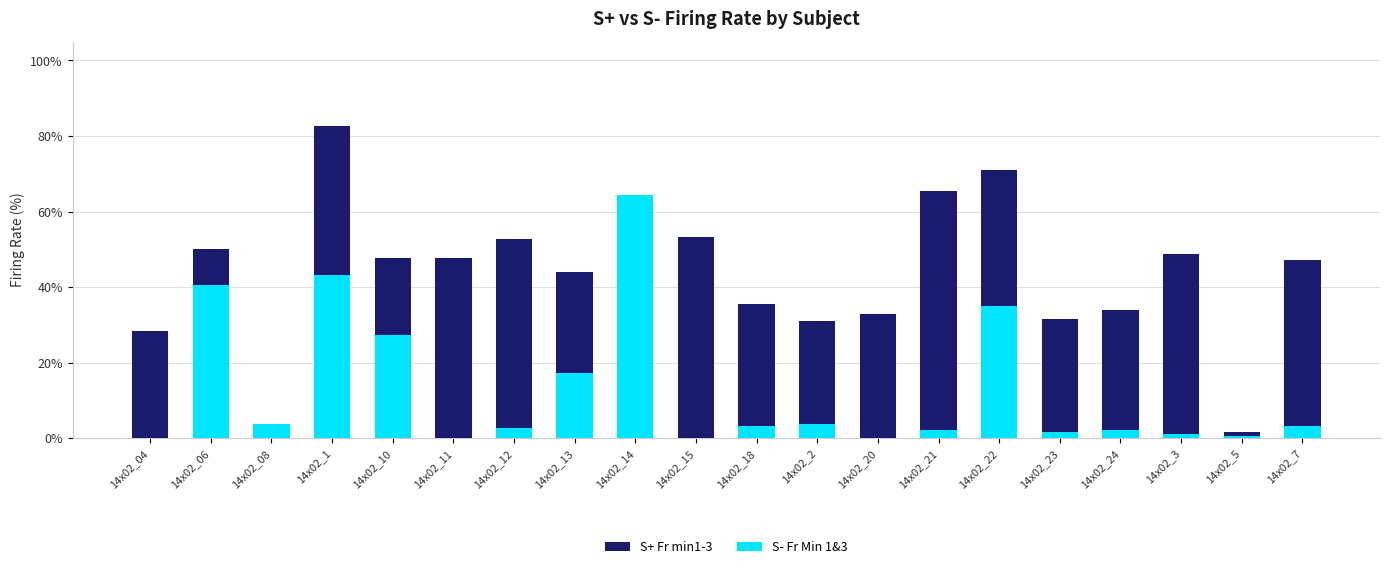

Is it true that S- Fr Min 1&3 equals 22.8 at 14x02_1?

False